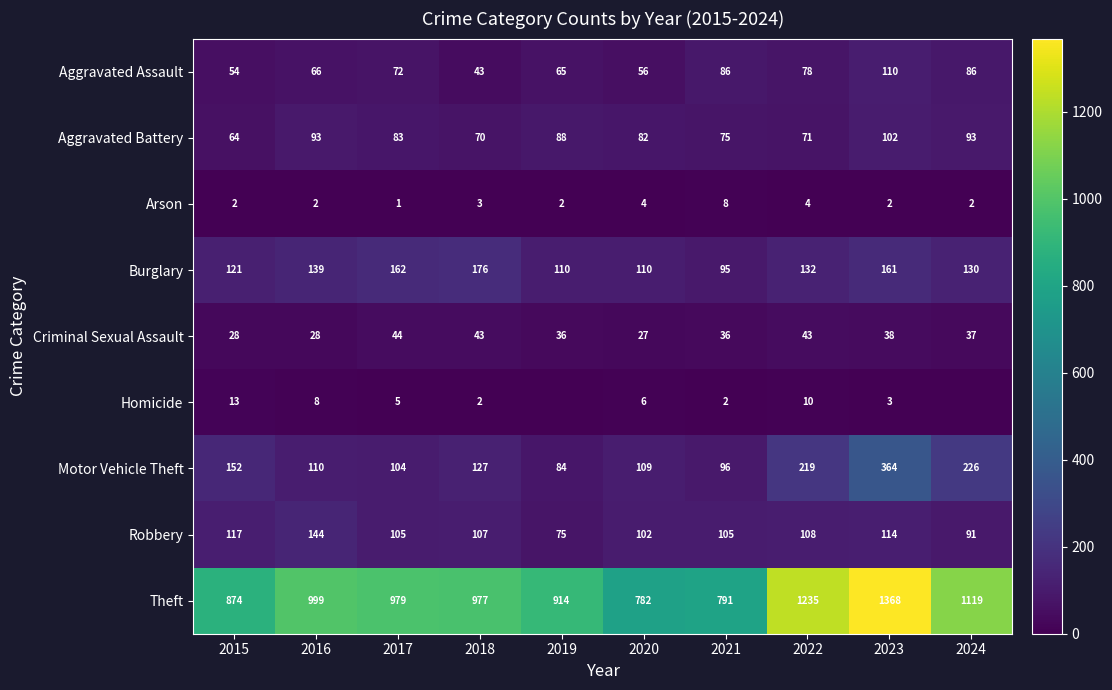

At which label does Arson first exceed 2?

2018